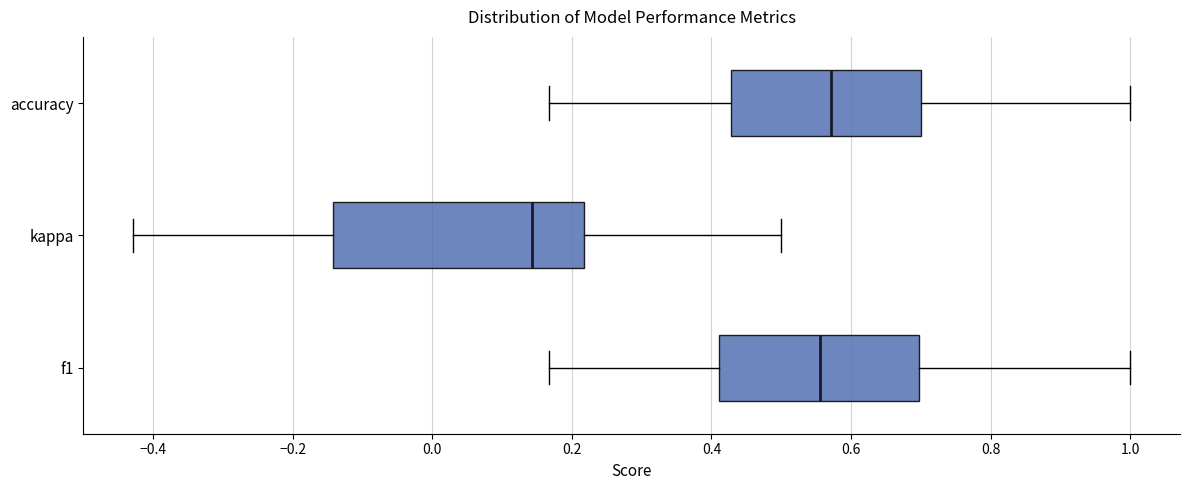

Where does the left whisker of the box for accuracy end on the x-axis? The values are not printed on the chart, so give them approximately, as read against the axis.

0.16